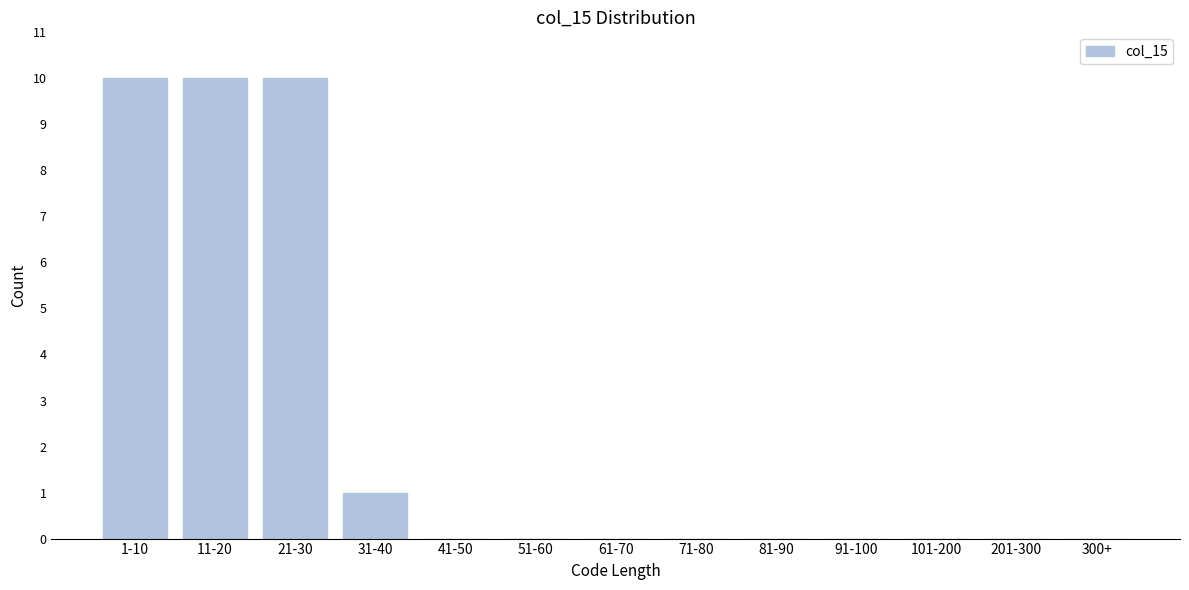

Reading left to right, transcribe all the data shown in this chart.

1-10=10	11-20=10	21-30=10	31-40=1	41-50=0	51-60=0	61-70=0	71-80=0	81-90=0	91-100=0	101-200=0	201-300=0	300+=0